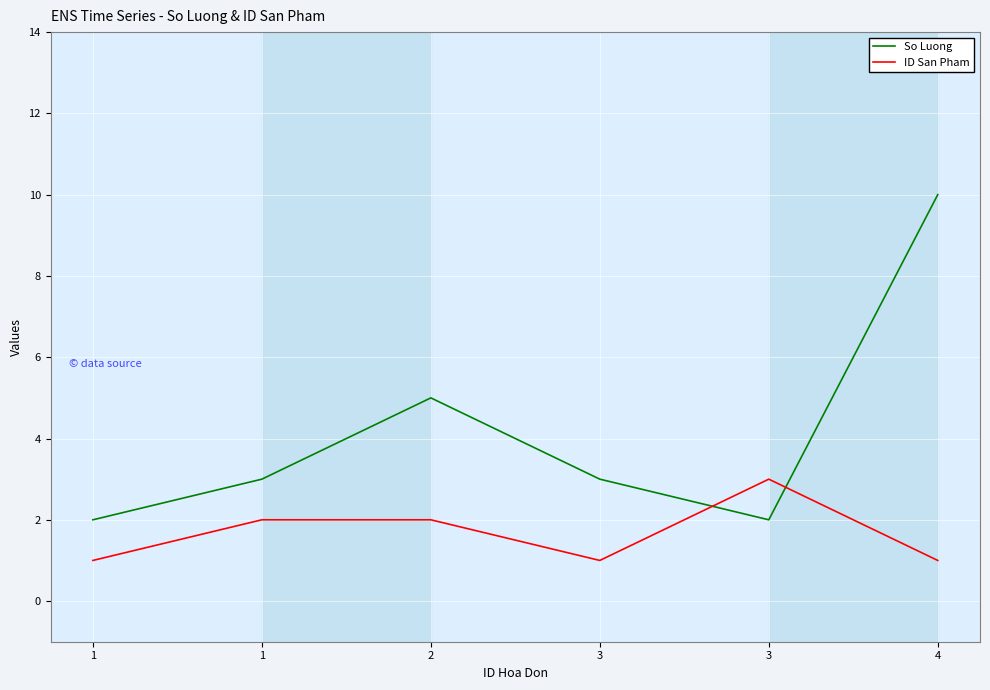

Which has a higher value, 1 or 4?

4